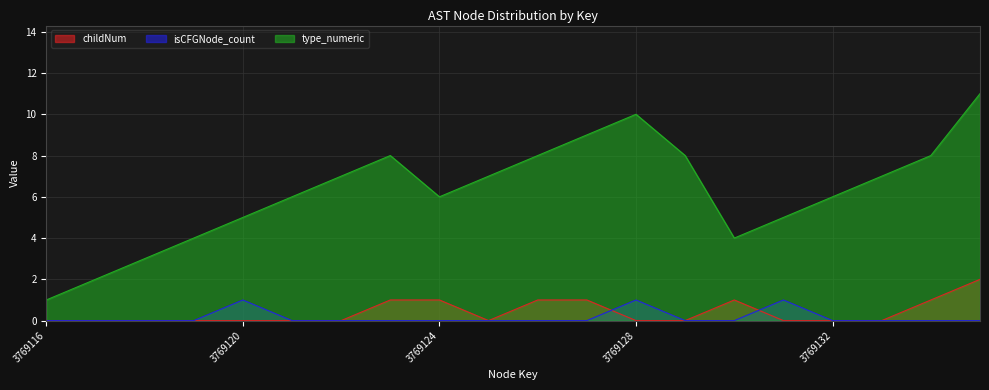

What are all the series names shown in the legend?

childNum, isCFGNode_count, type_numeric